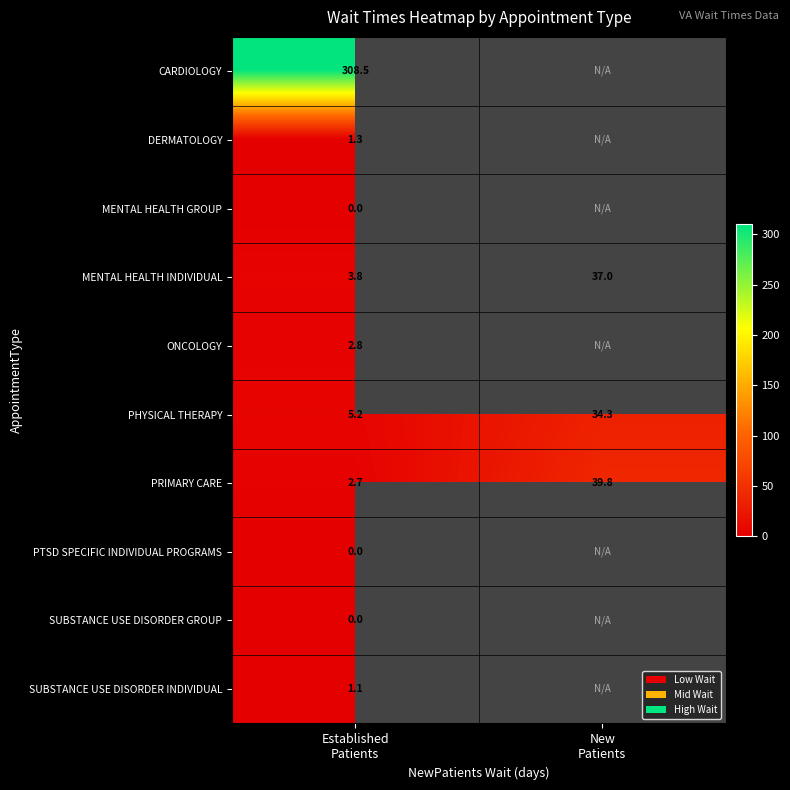

Which has a higher value, New
Patients or Established
Patients?

Established
Patients